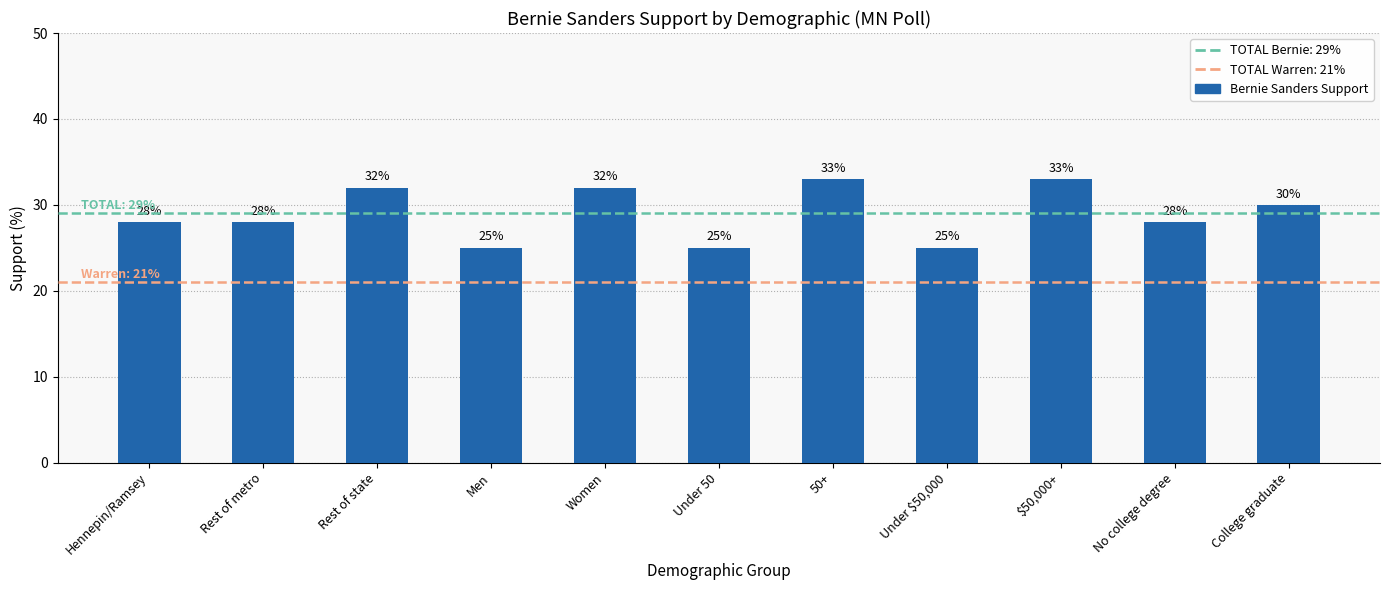

What is the greatest value displayed?

33